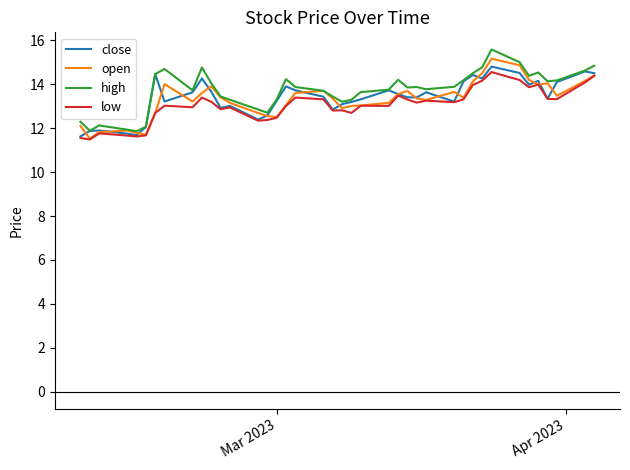

True or false: high has more than 2 points higher than both neighbors.

True